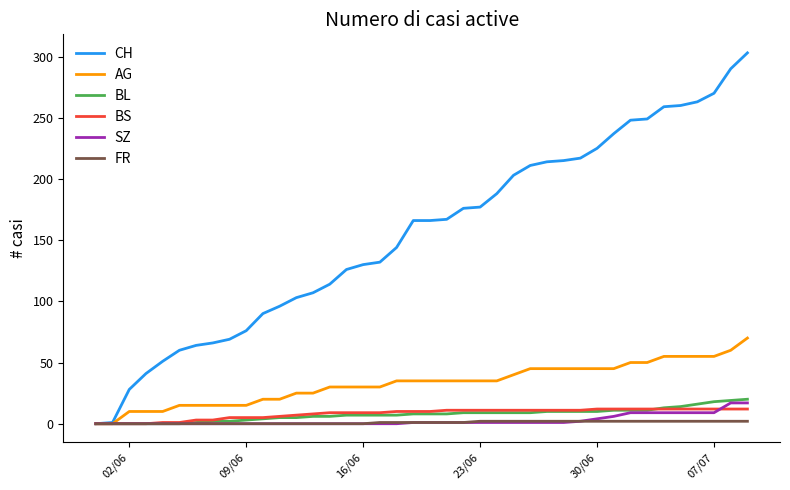

Which series has the widest spread of values?

CH